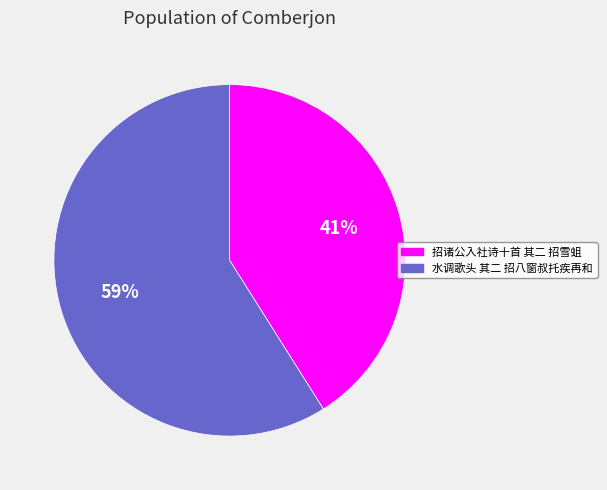

Does any single category account for the majority?

Yes